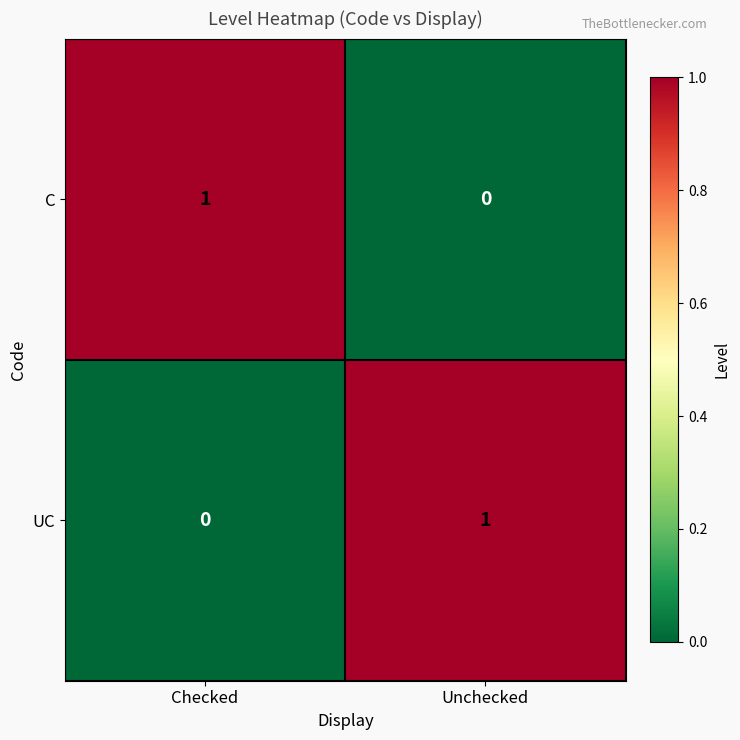

Rank the series at Unchecked from highest to lowest value.

UC, C